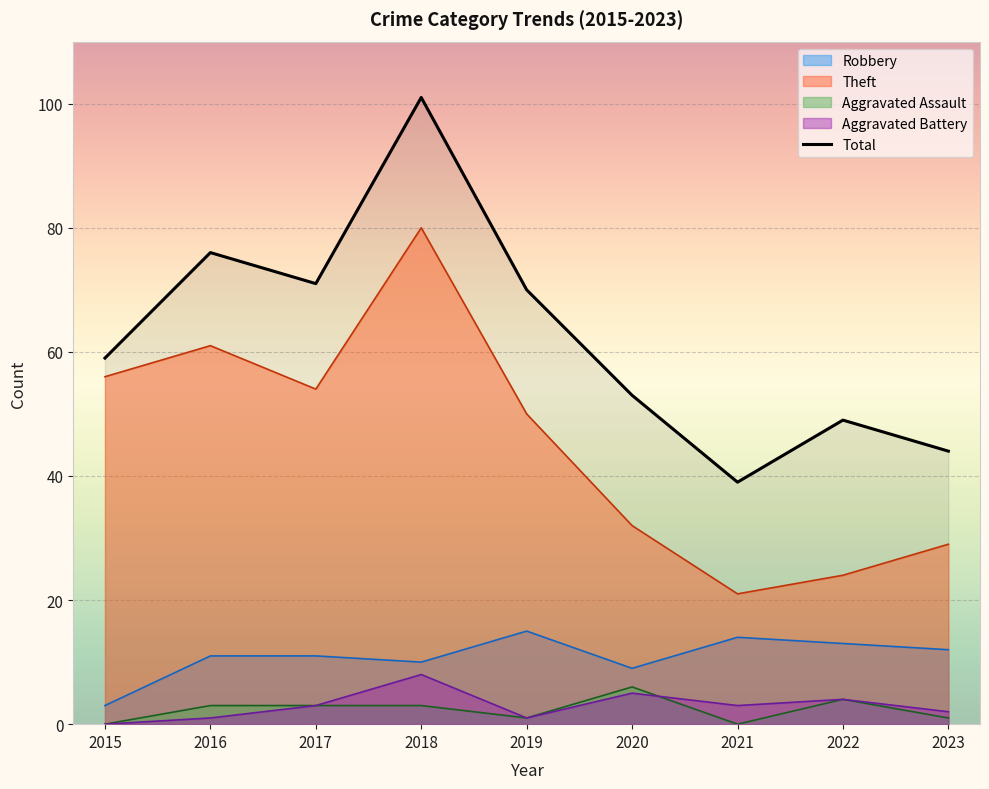

True or false: Aggravated Battery has a value of 2 at 2016.

False